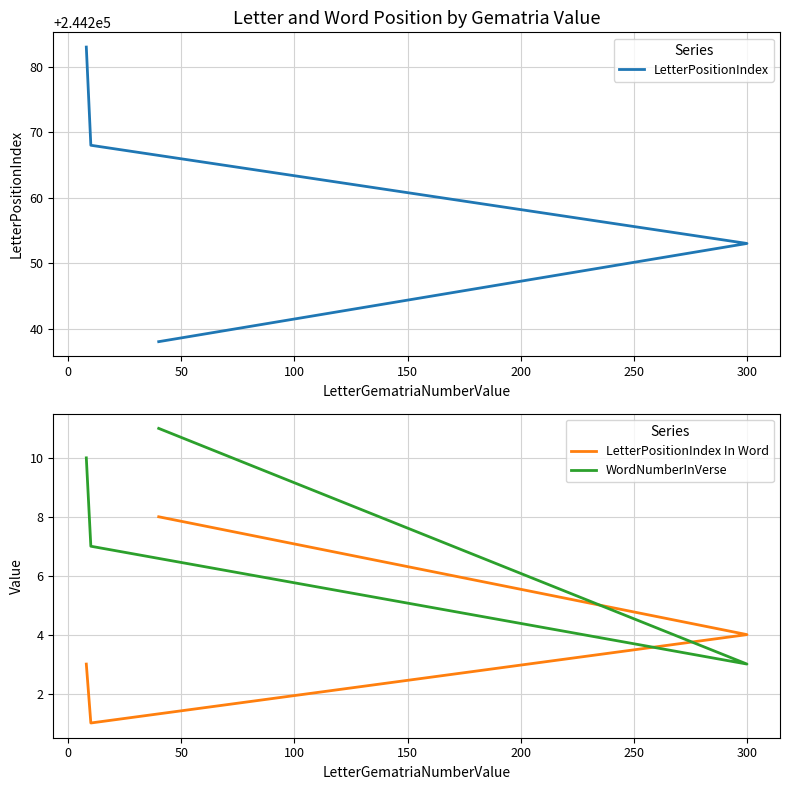

Count the number of data series in this chart.

3